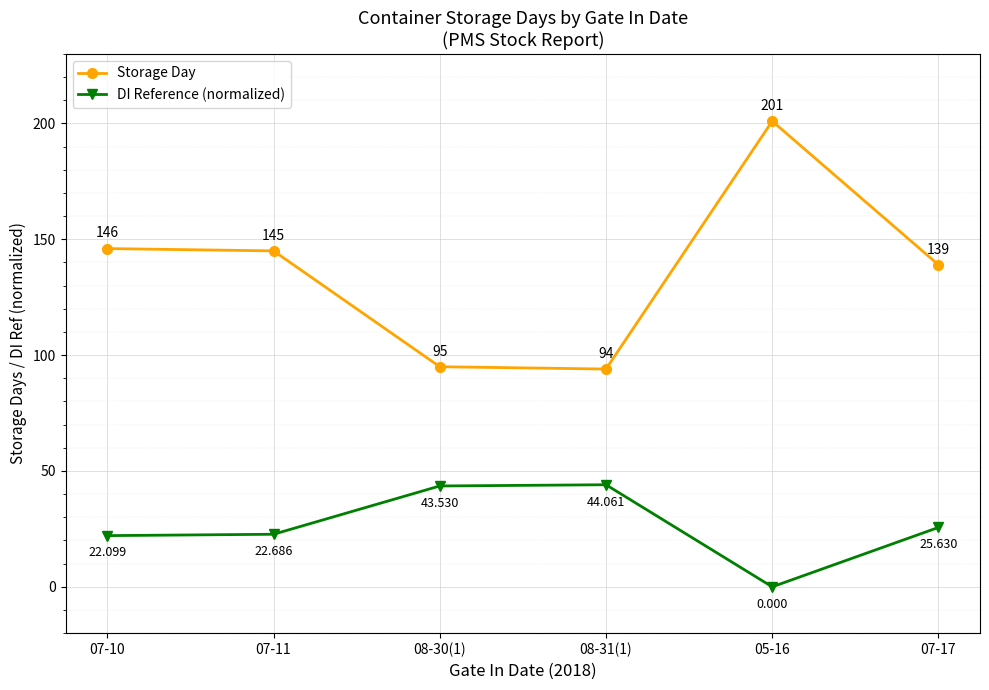

The Storage Day series shows 161.7 at 08-31(1). True or false?

False